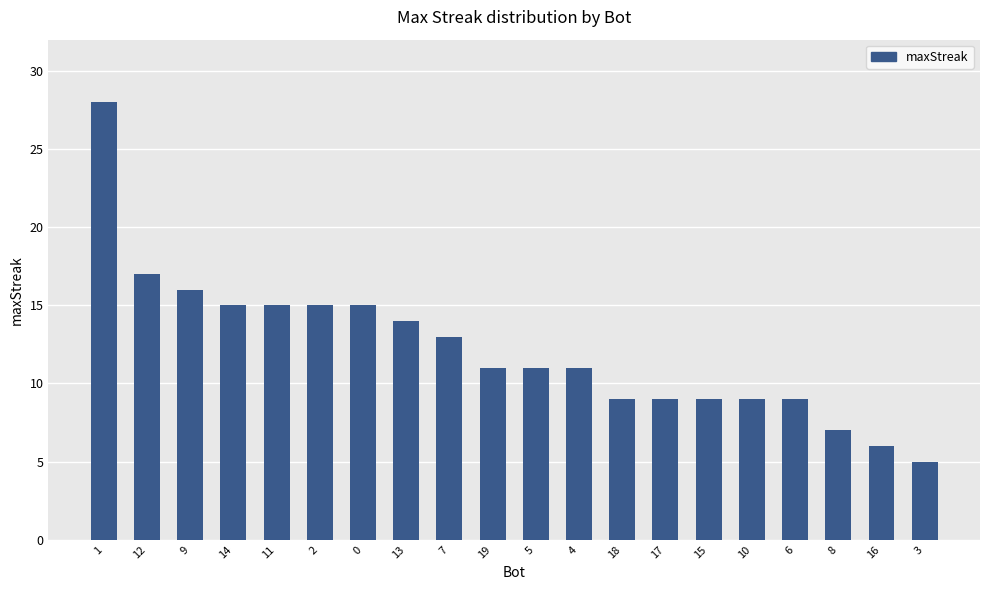

Approximately how many times larger is the value at 8 compared to 14?

0.5